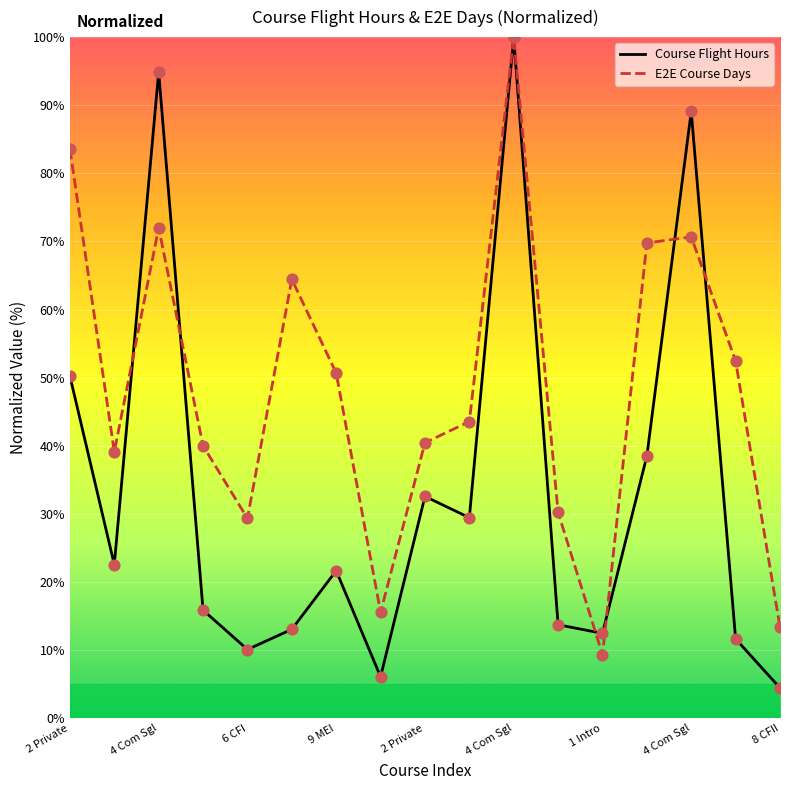

Which series reaches the minimum Y coordinate?

Course Flight Hours